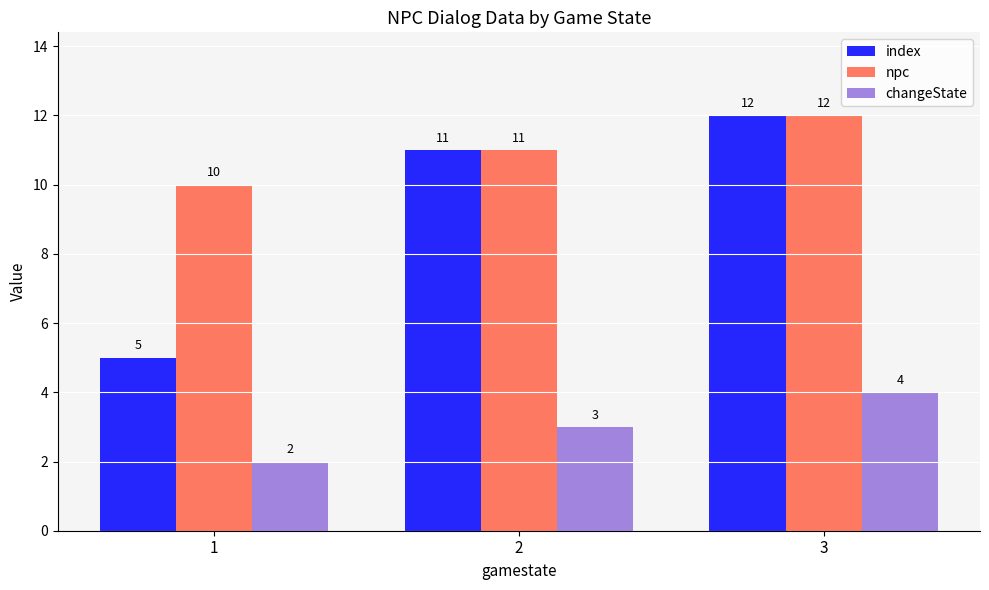

How many index values are between 5 and 12?

3